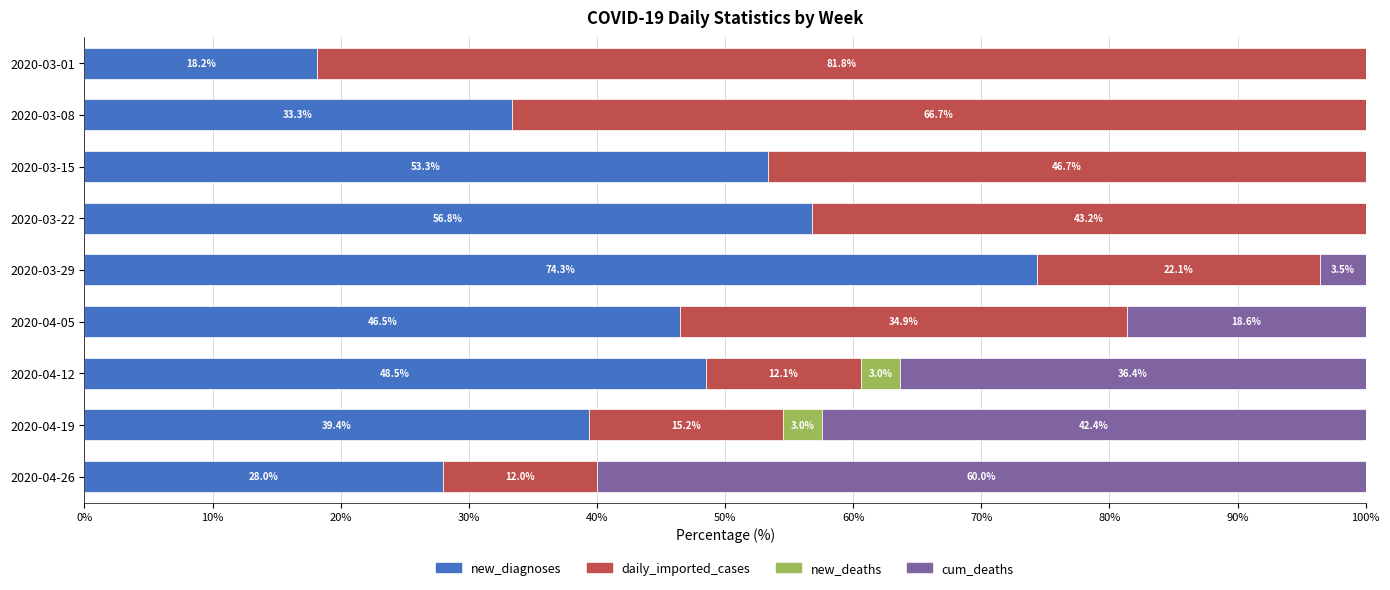

Where is new_diagnoses nearest to the value 46?

2020-04-05